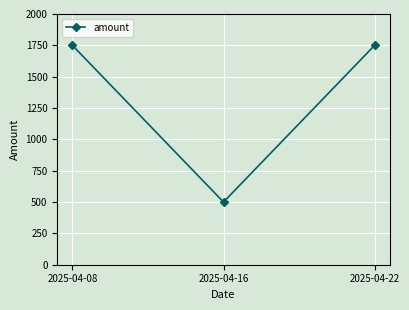

What is the smallest value displayed?

500